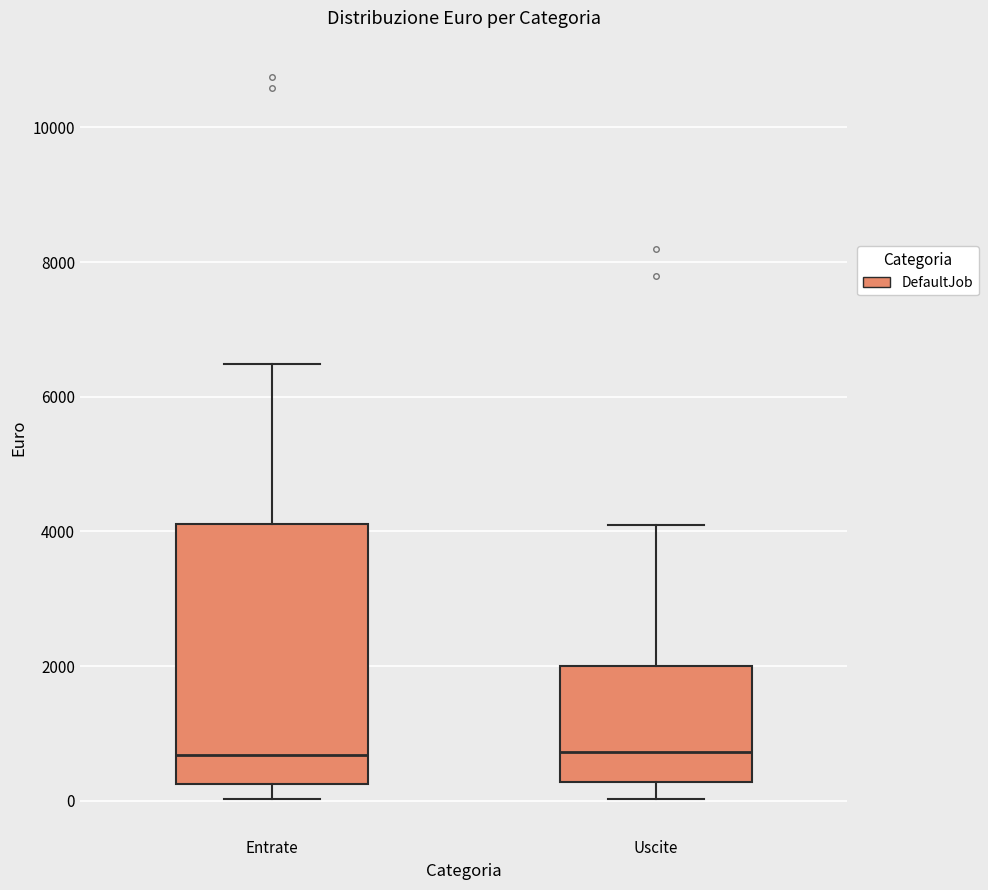

Comparing the boxes themselves (not the whiskers), which one is the tallest?

Entrate